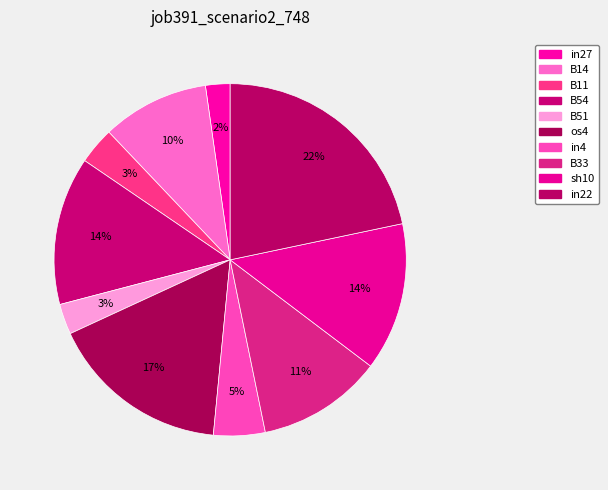

How many slices are in this pie chart?

10